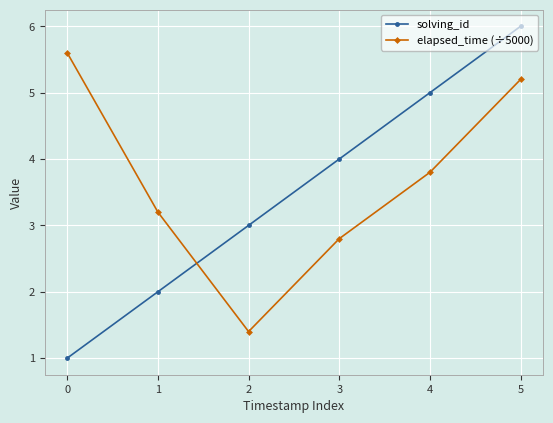

True or false: solving_id has more than 1 interior local peaks.

False